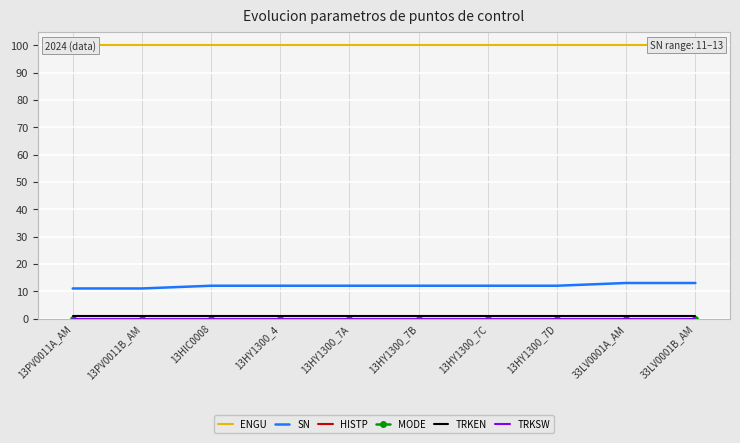

What is the value of the SN point at the 6th from the left?

12